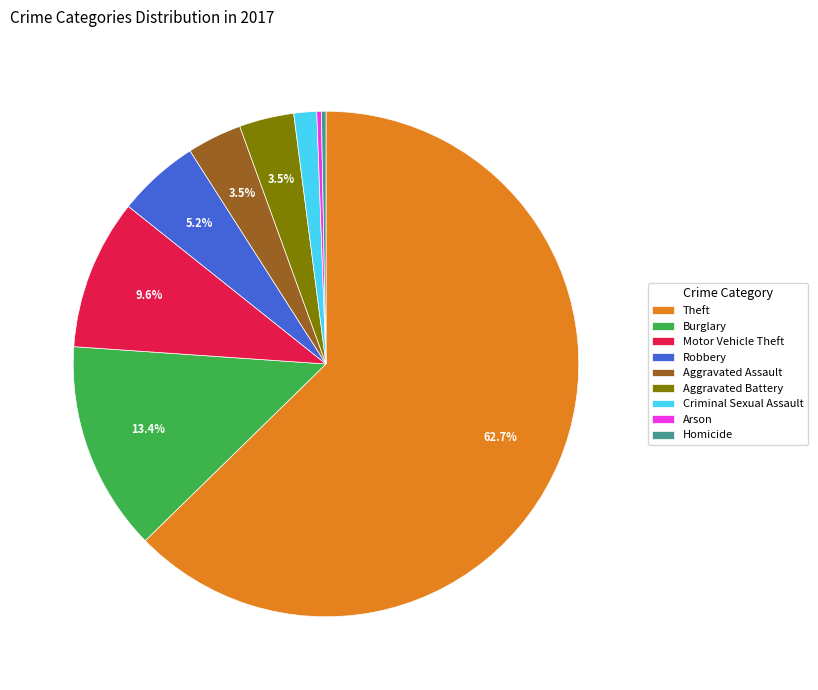

To the nearest percent, what is the difference between the largest and smallest slice percentages?

62%